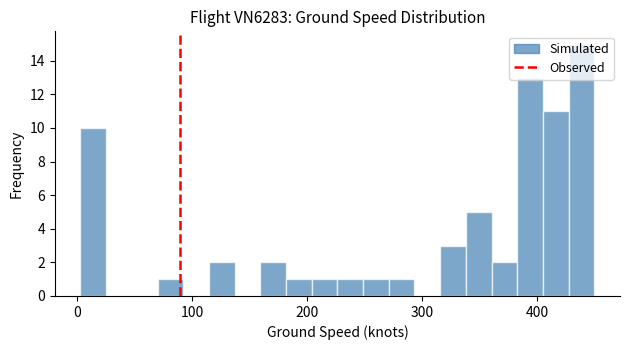

Read against the x-axis, roughly where is the centre of the tallest bar?

440